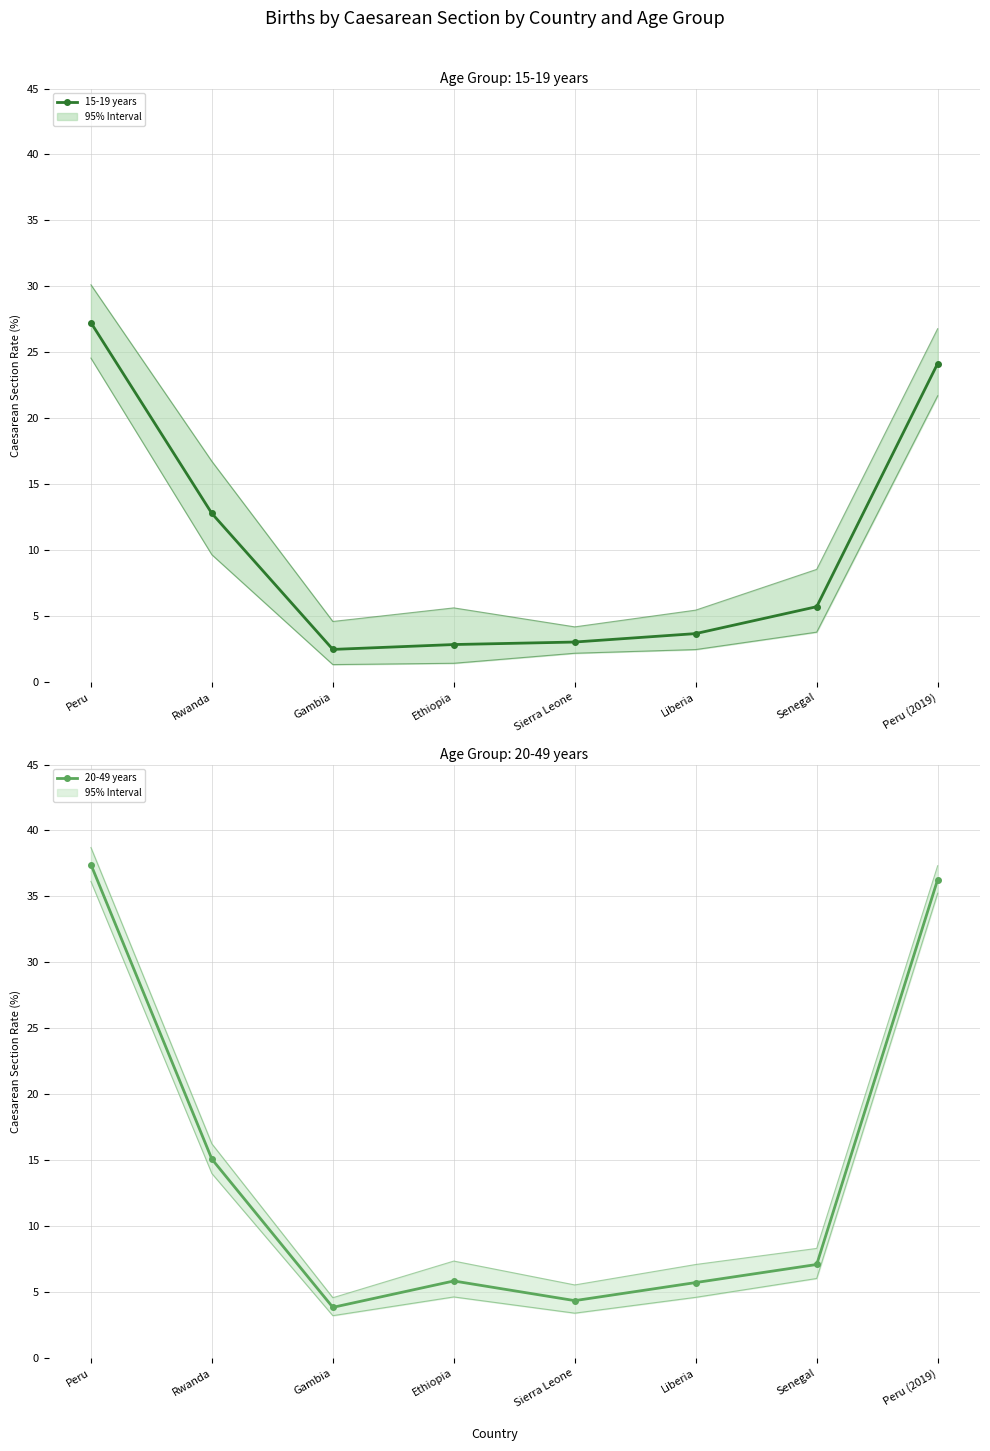

Which label corresponds to the largest value in the chart?

Peru